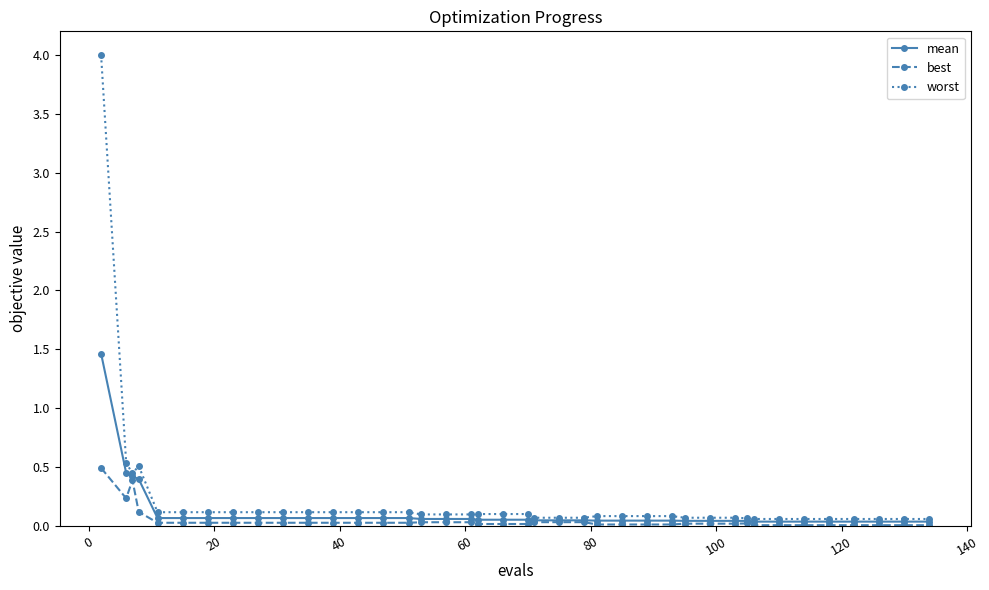

Which series has the largest range (max minus min)?

worst